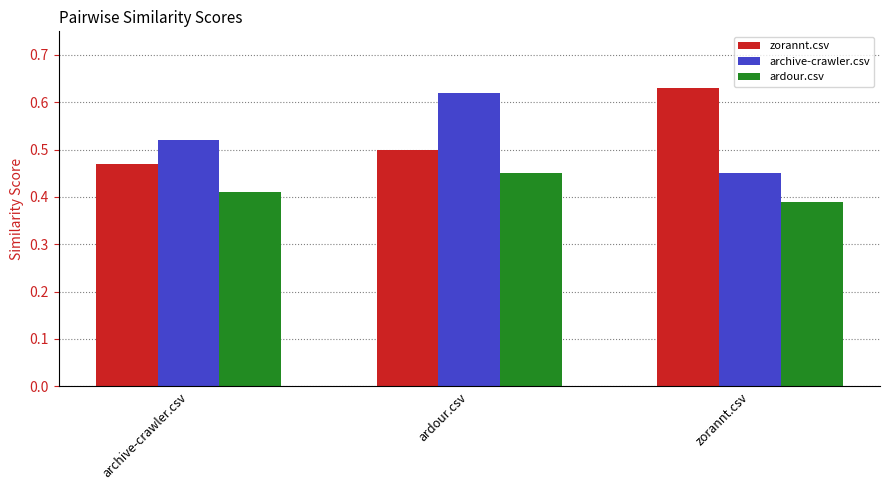

Which label corresponds to the smallest value in the chart?

zorannt.csv